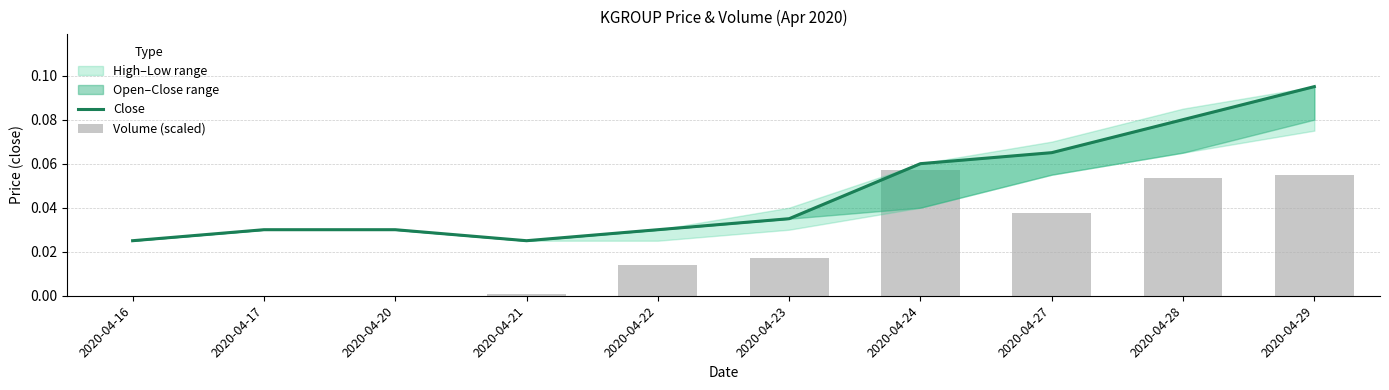

What is the sum of all Close values?

0.5